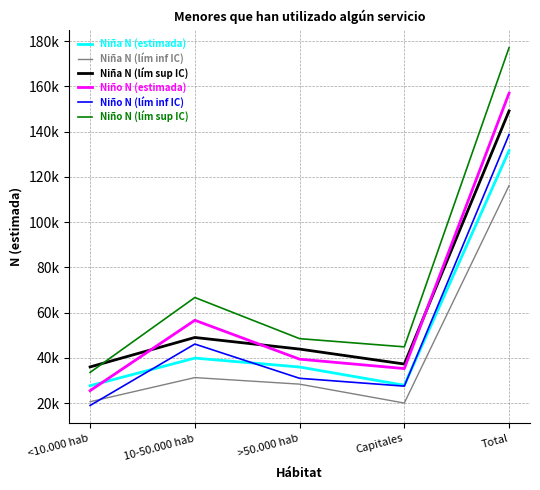

What is the value of the Niño N (estimada) point at the 2nd from the left?

56672